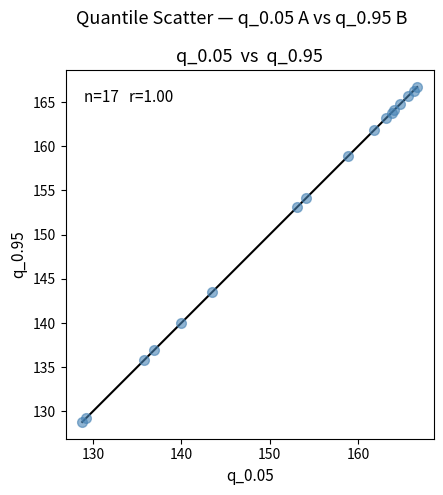

What Y value in the scatter plot is closest to 147?

143.5